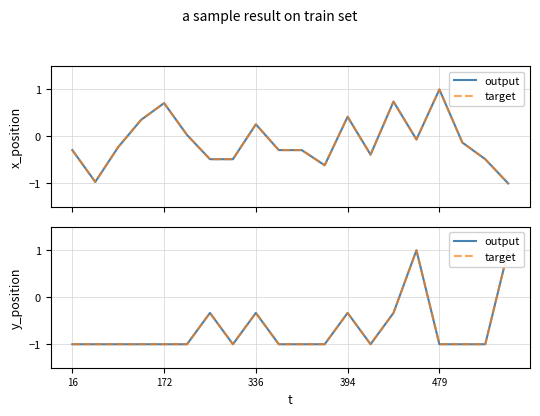

Which series has the largest range (max minus min)?

output